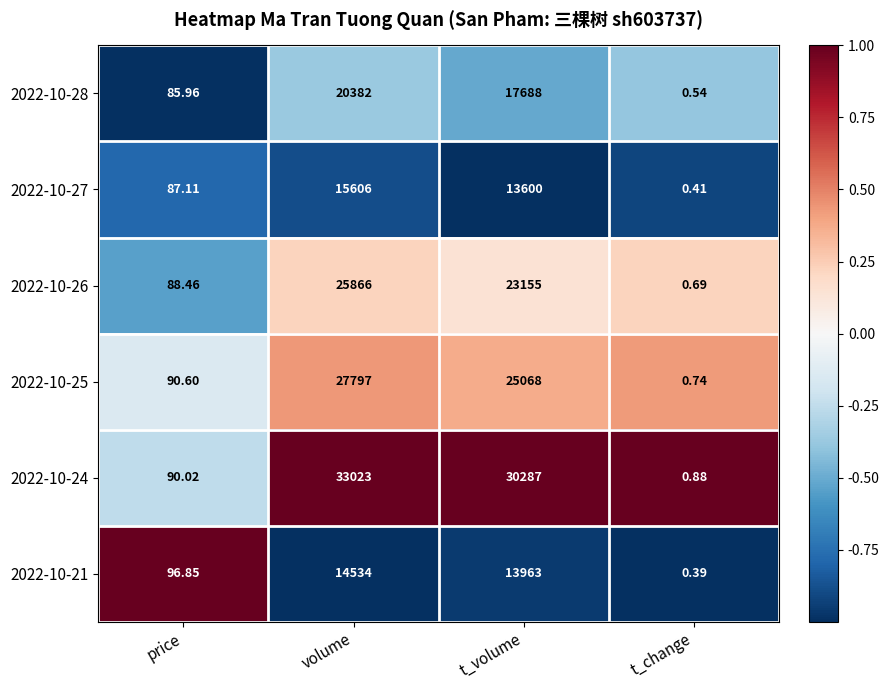

At which label is 2022-10-27 closest to 7803?

t_volume